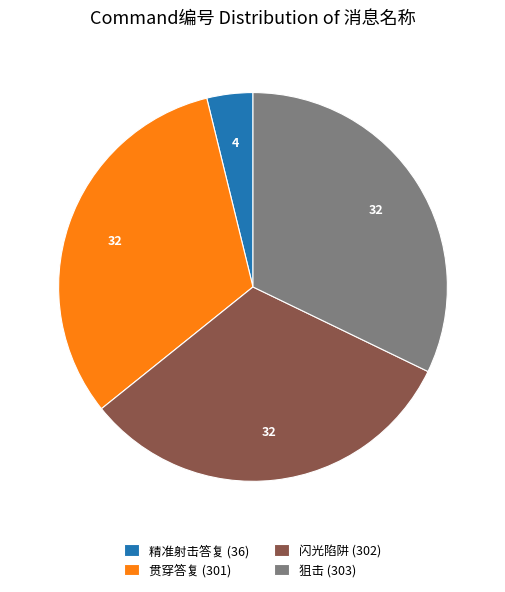

Which has a higher value, 精准射击答复 (36) or 闪光陷阱 (302)?

闪光陷阱 (302)